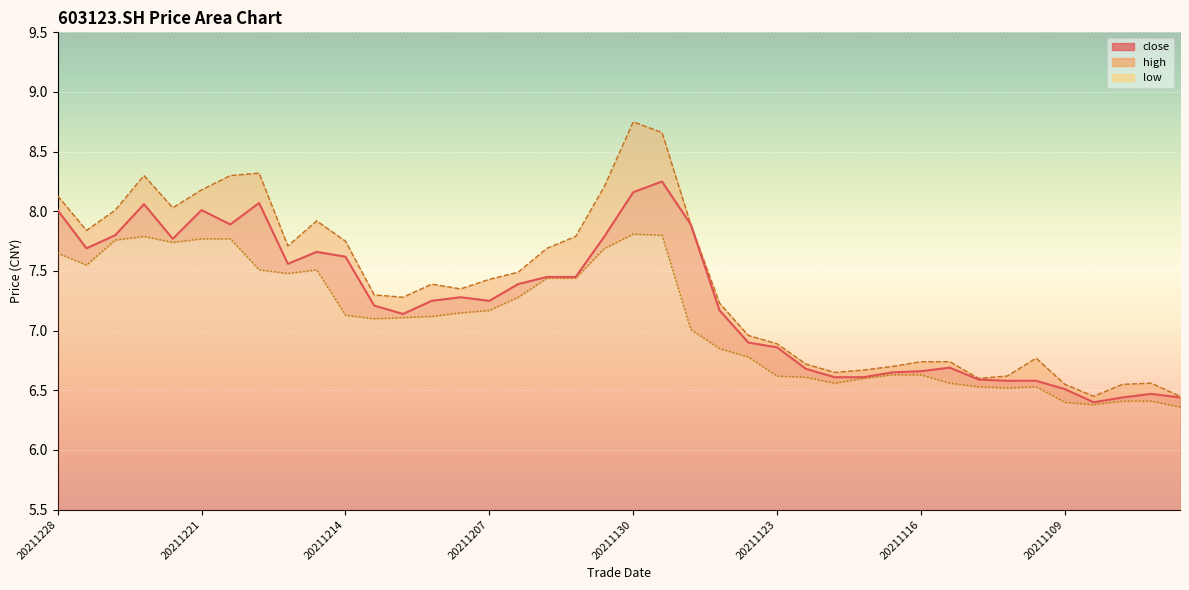

How many series are shown in this chart?

3